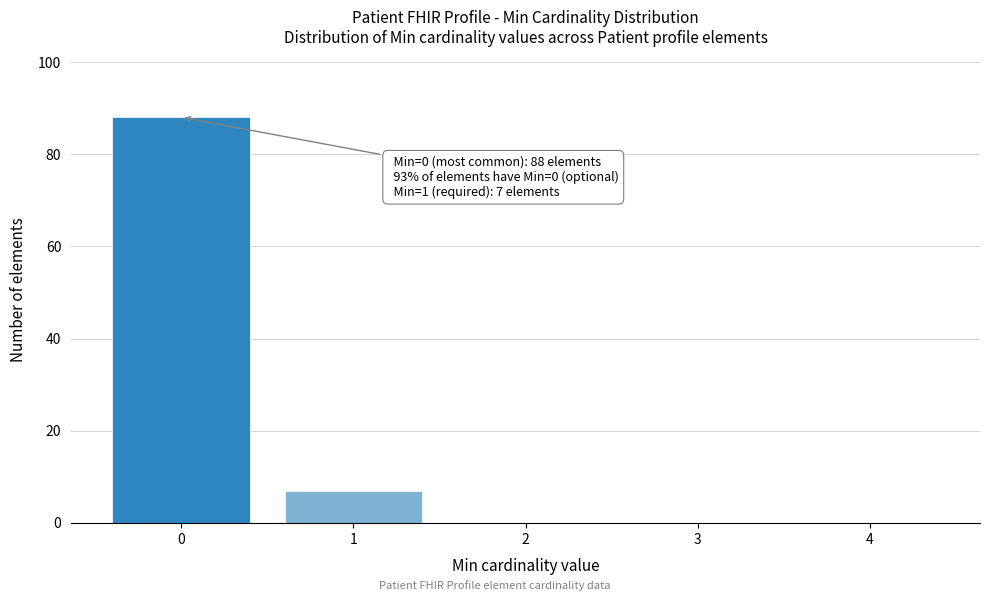

Reading right to left, extract all data points from this chart.

4=0	3=0	2=0	1=7	0=88